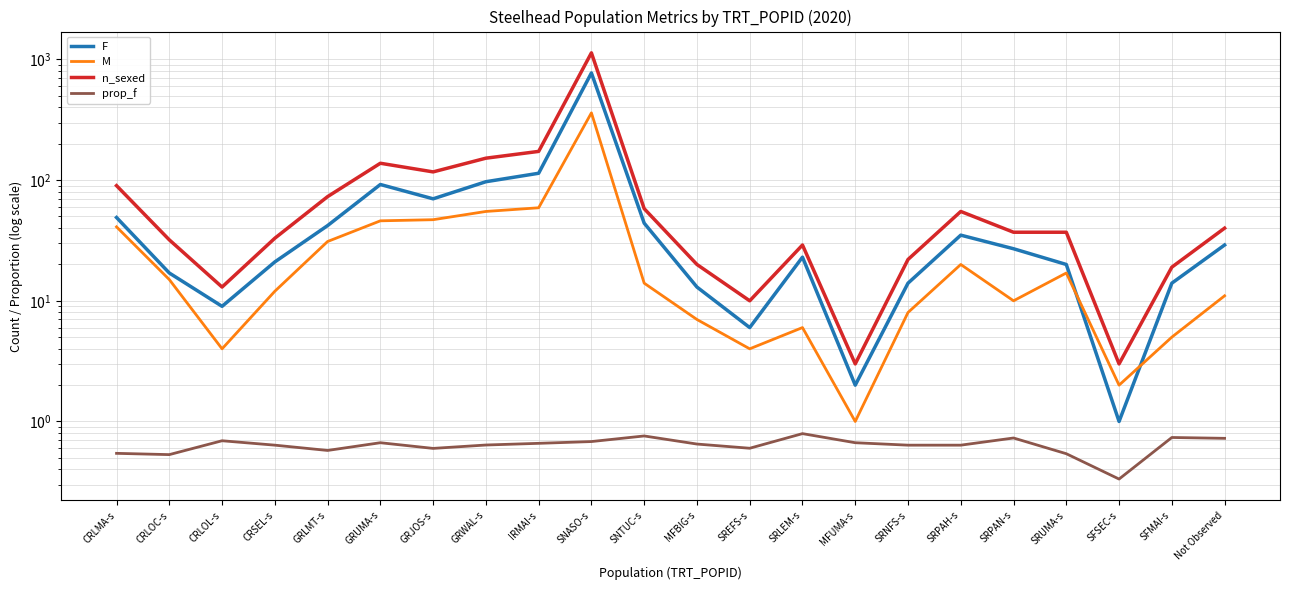

What are all the series names shown in the legend?

F, M, n_sexed, prop_f